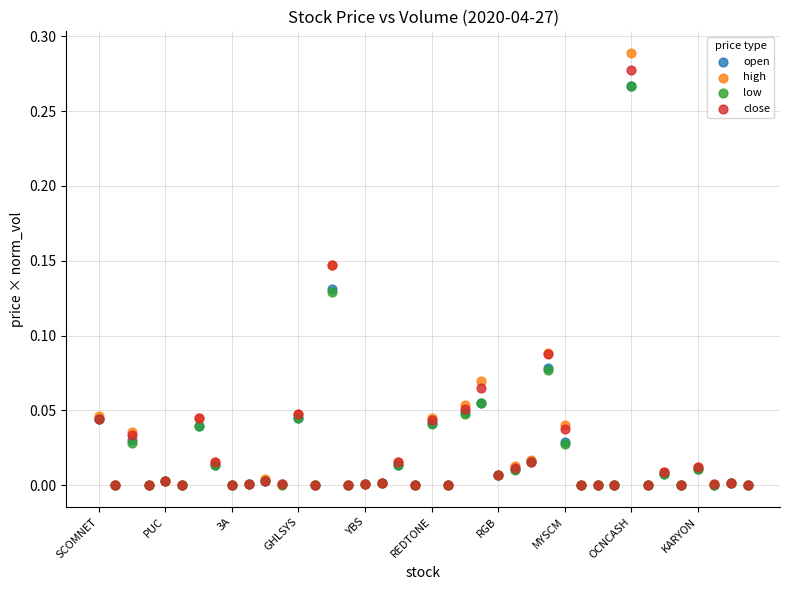

Which series reaches the maximum Y coordinate?

high